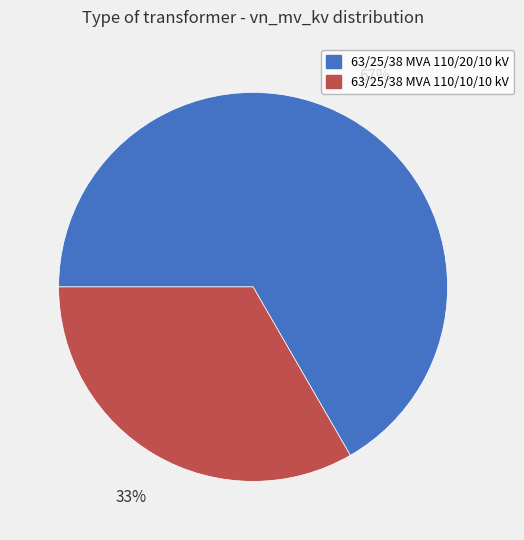

Which slice is the smallest?

63/25/38 MVA 110/10/10 kV